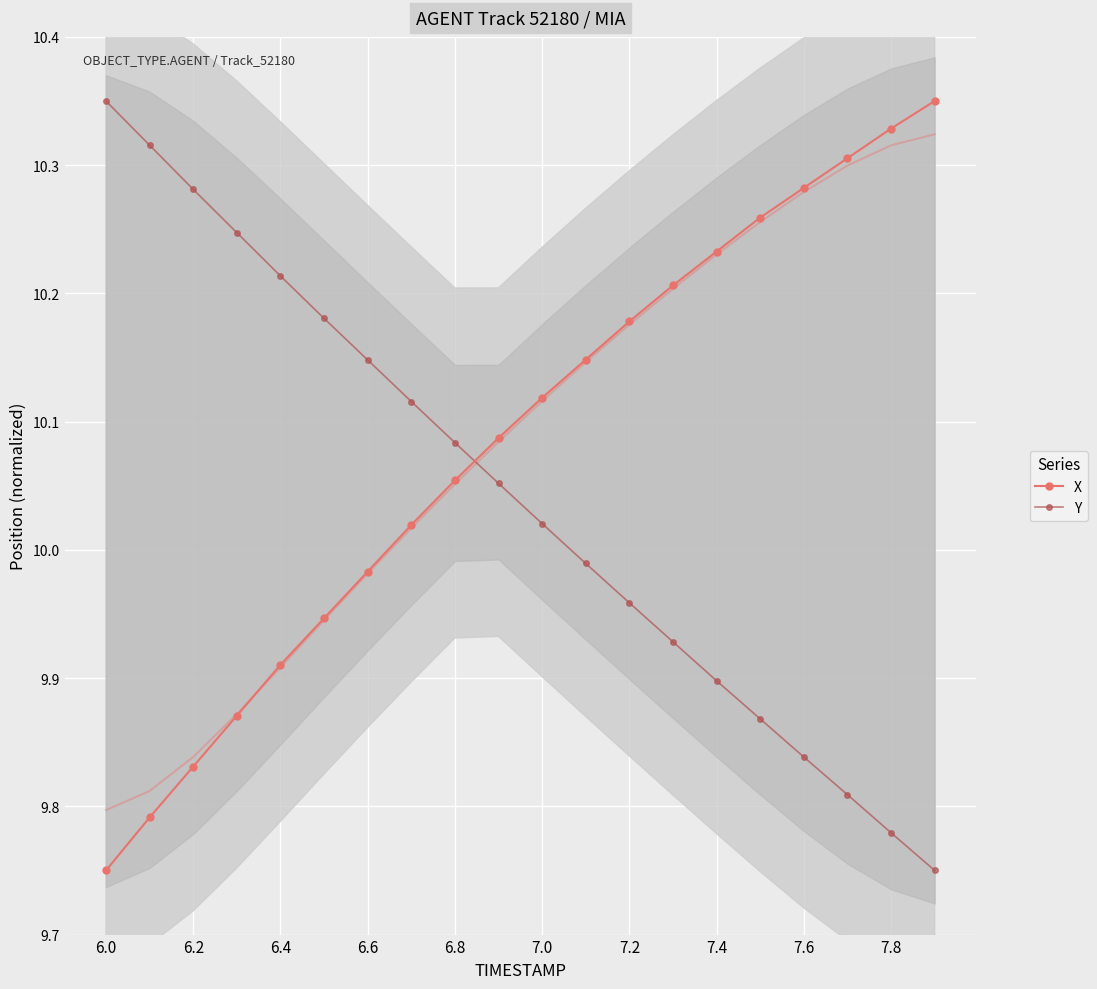

What is the smallest value displayed?

9.8